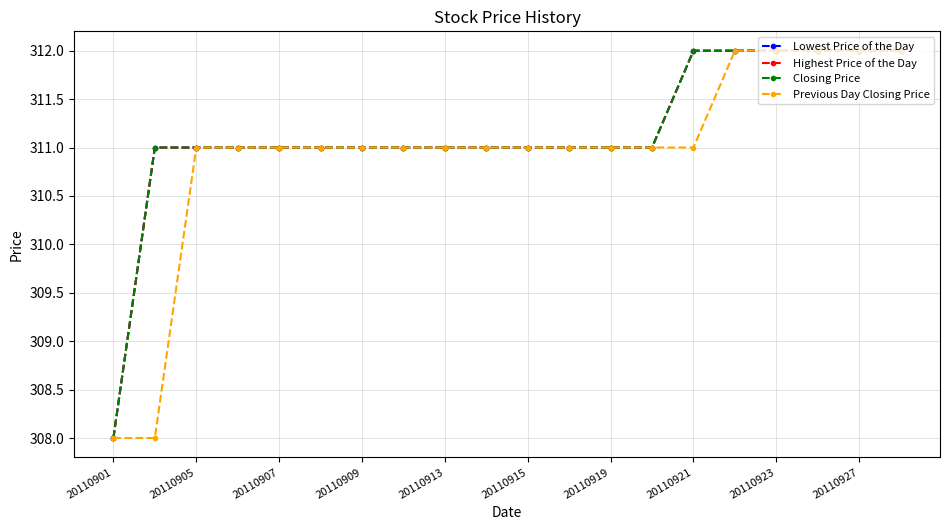

What is the average value of the Highest Price of the Day series?

311